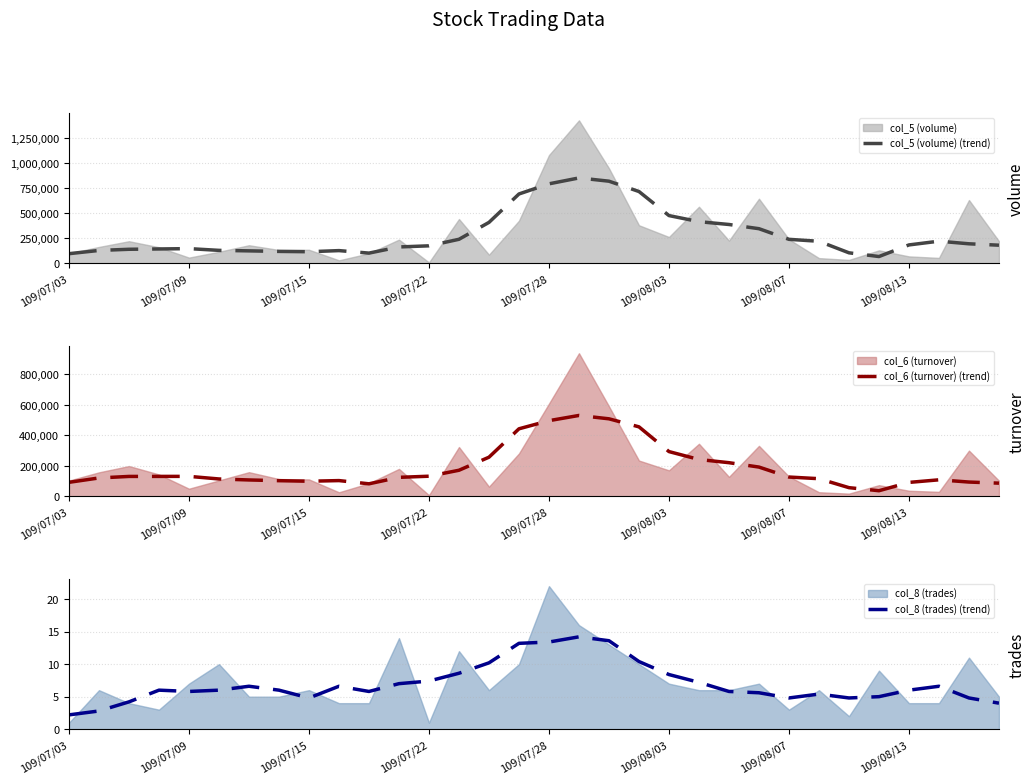

Which category has the lowest value in the col_8 (trades) (trend) series?

109/07/03